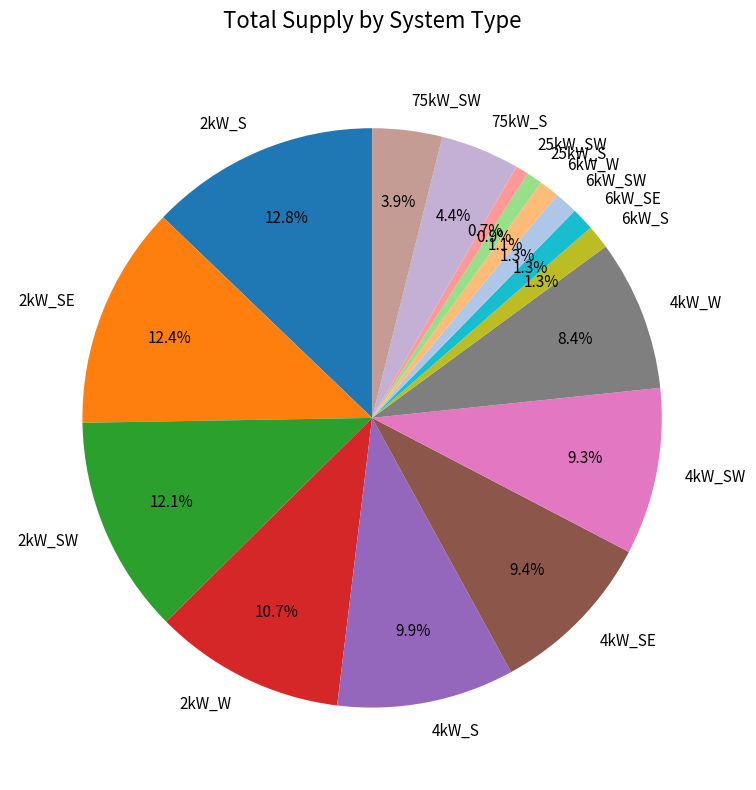

What percentage is the 25kW_S slice, to the nearest percent?

1%